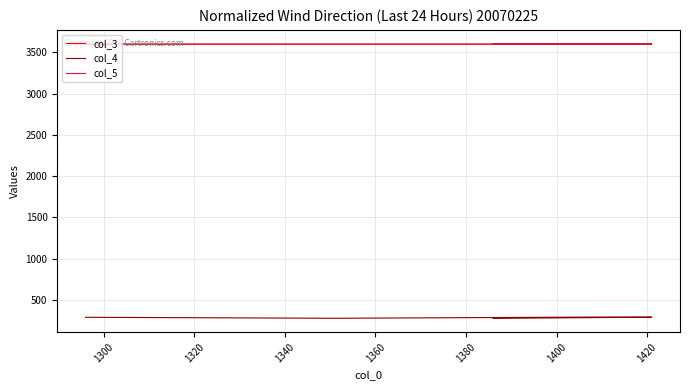

What is the difference between the col_5 values at 1360 and 1340?

4.8